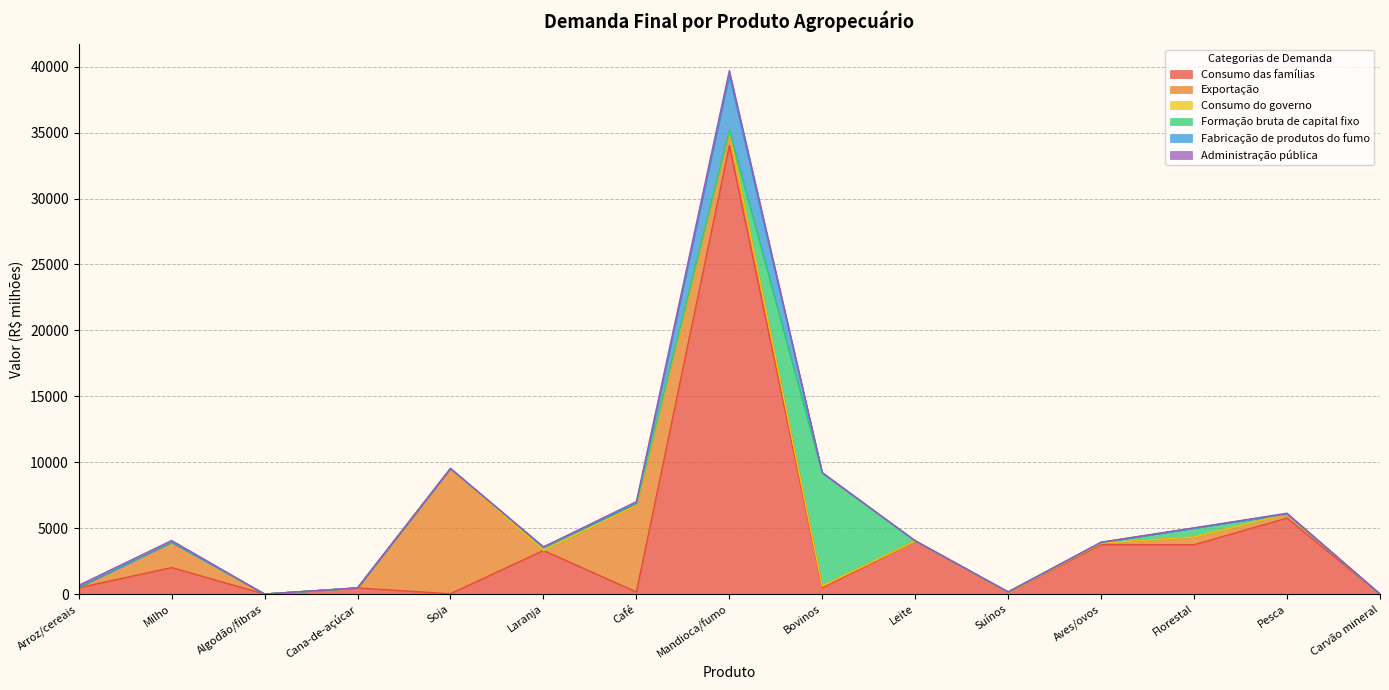

Where is the first local maximum for Exportação?

Milho